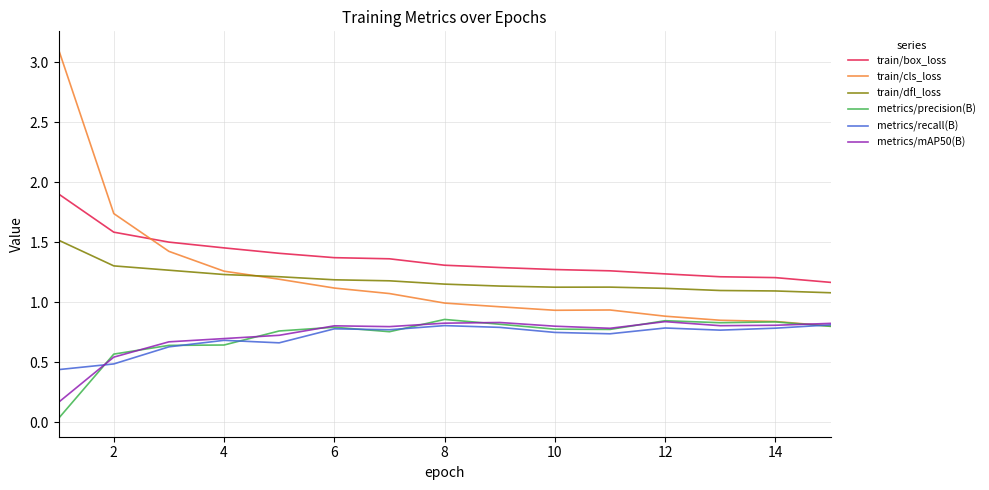

True or false: metrics/recall(B) and train/box_loss intersect in this chart.

False